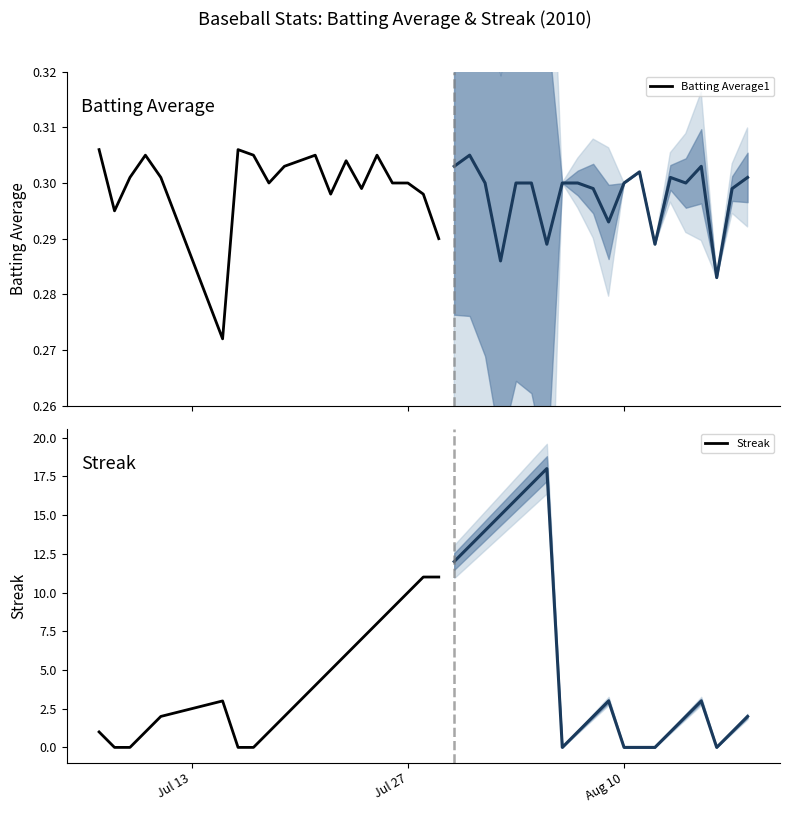

What is the maximum value for Streak?

11